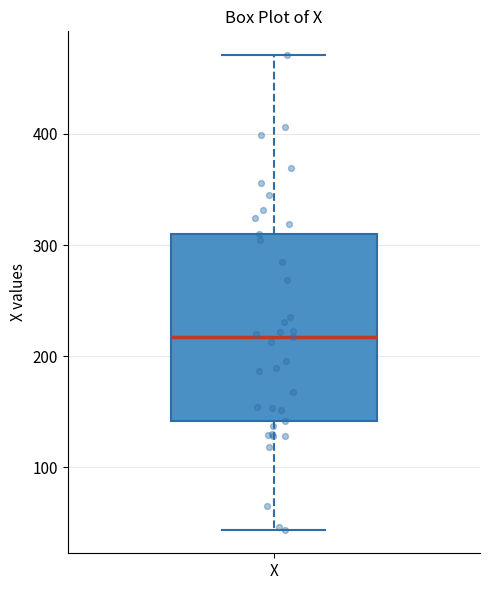

Read this box plot against the y-axis: the position of the median line, the range covered by the box, and the ends of both whiskers. The values are not printed on the chart, so give them approximately, as read against the axis.

median 220, box 140 to 310, whiskers 40 to 470